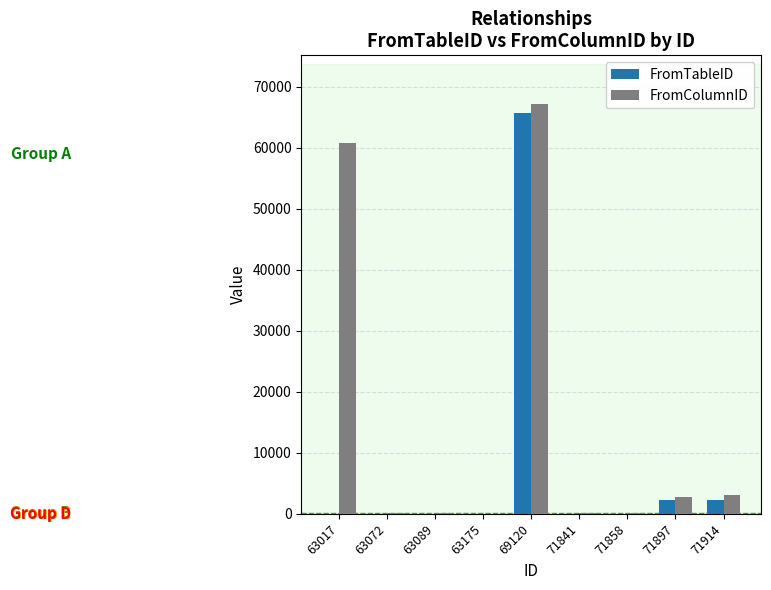

The value of FromTableID at 63017 is 15. True or false?

True